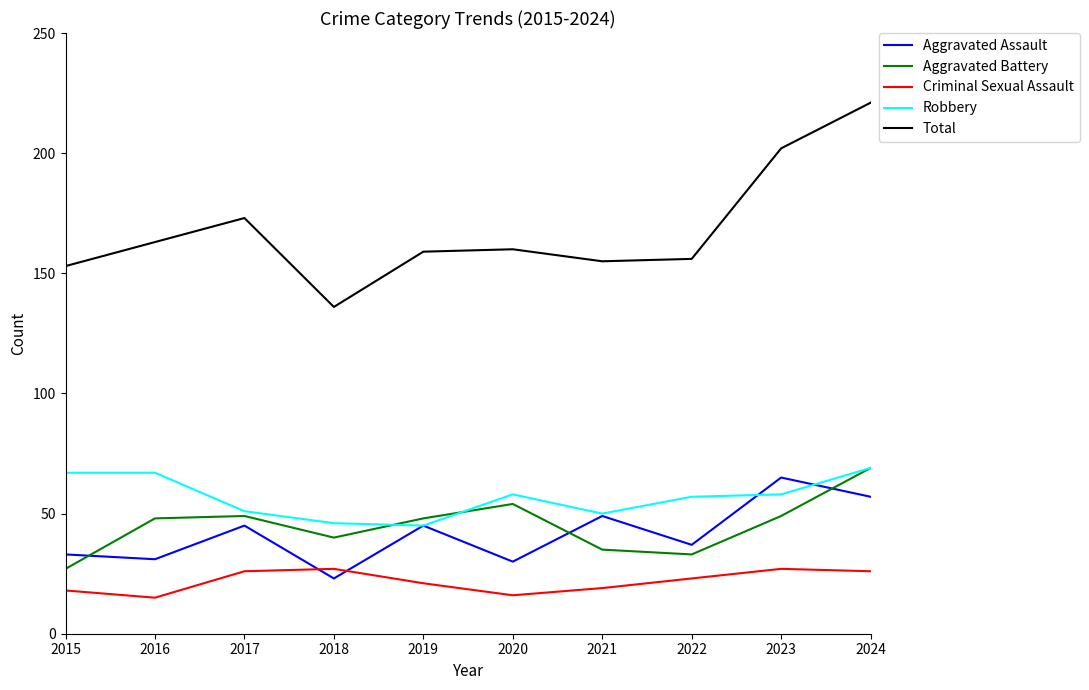

Reading left to right, what are all the values shown in this chart?

Aggravated Assault: 33	31	45	23	45	30	49	37	65	57
Aggravated Battery: 27	48	49	40	48	54	35	33	49	69
Criminal Sexual Assault: 18	15	26	27	21	16	19	23	27	26
Robbery: 67	67	51	46	45	58	50	57	58	69
Total: 153	163	173	136	159	160	155	156	202	221